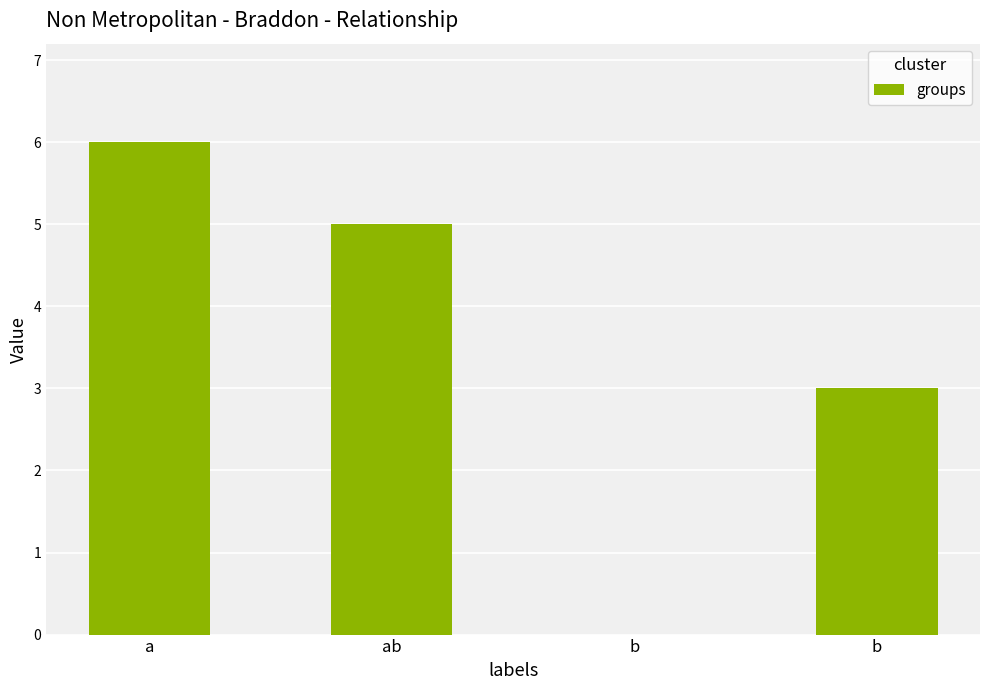

Are the bars horizontal?

No